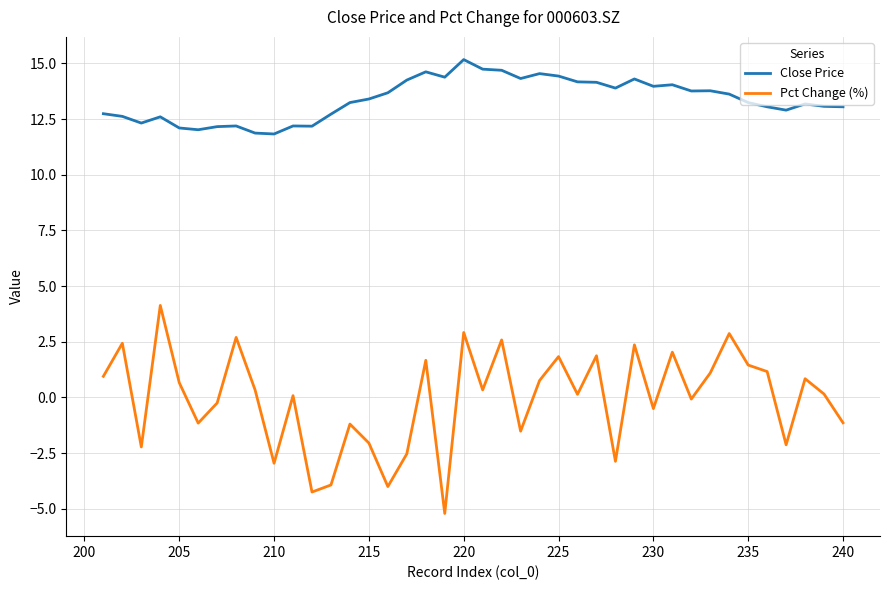

Which series has the widest spread of values?

Pct Change (%)